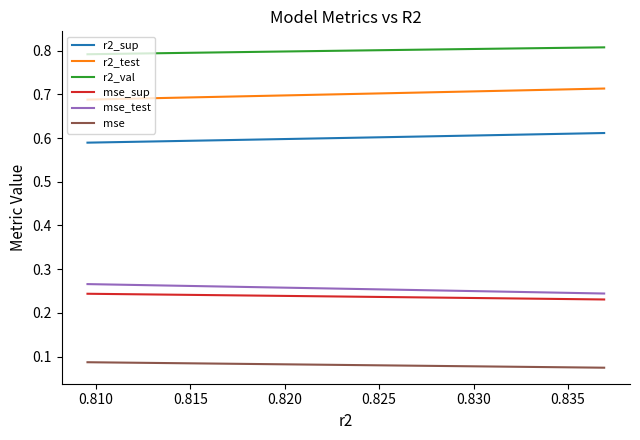

True or false: r2_sup and r2_val intersect in this chart.

False